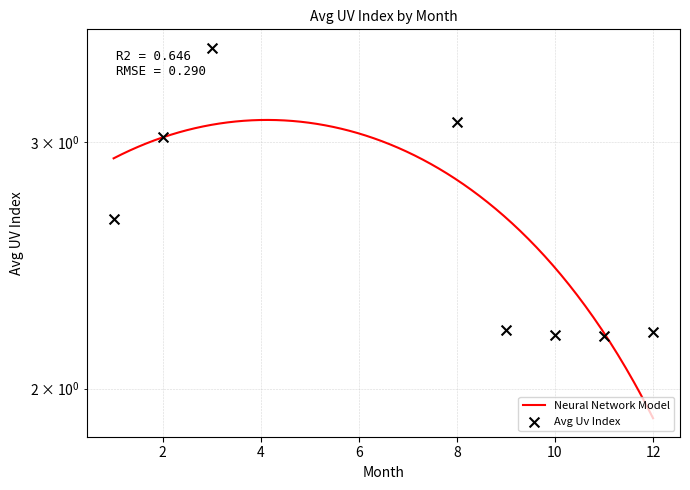

Between 8 and 12, which is larger?

8